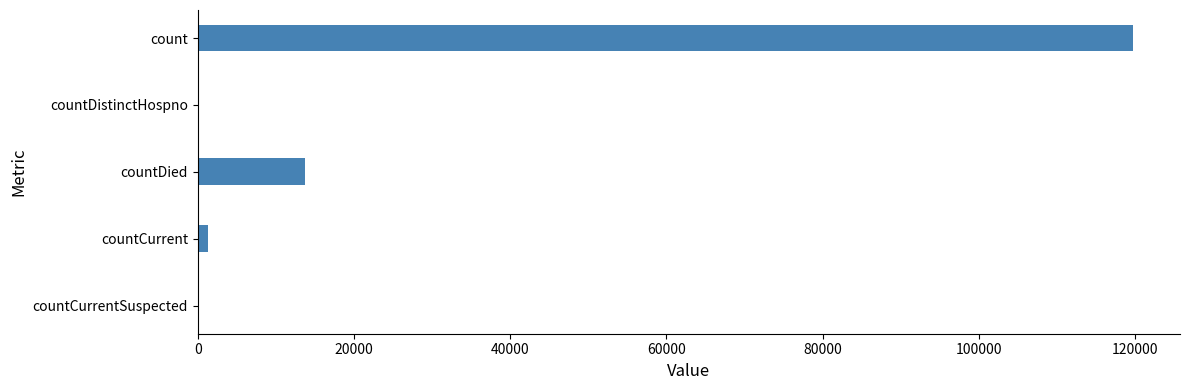

What is the maximum value shown in the chart?

119781